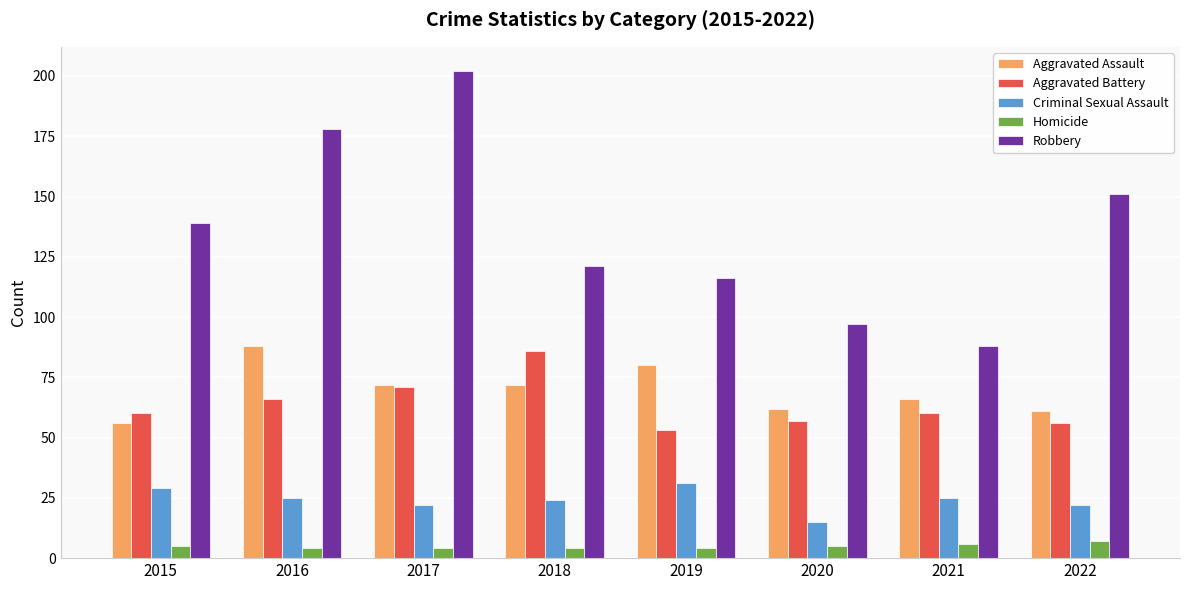

What is the value of the Aggravated Battery bar at the 5th from the left?

53